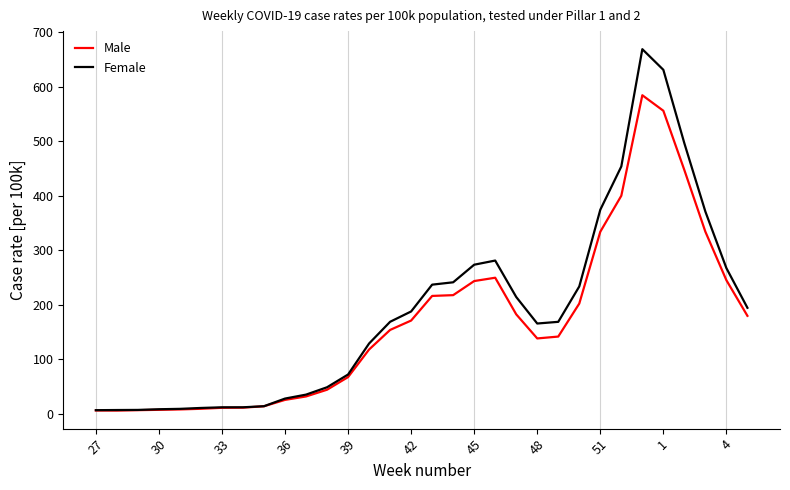

What is the sum of all Female values?

6035.3